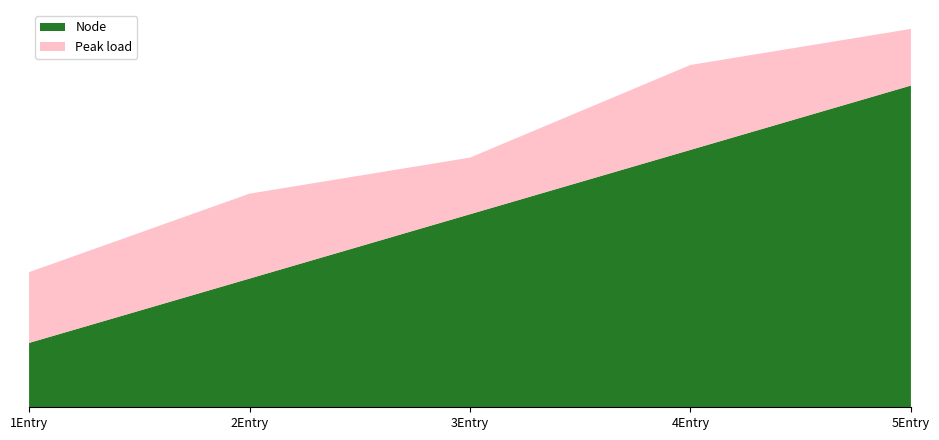

Reading left to right, list all the values displayed in this chart.

Node: 1=1.0	2=2.0	3=3.0	4=4.0	5=5.0
Peak load: 1=1.1	2=1.3	3=0.9	4=1.3	5=0.9